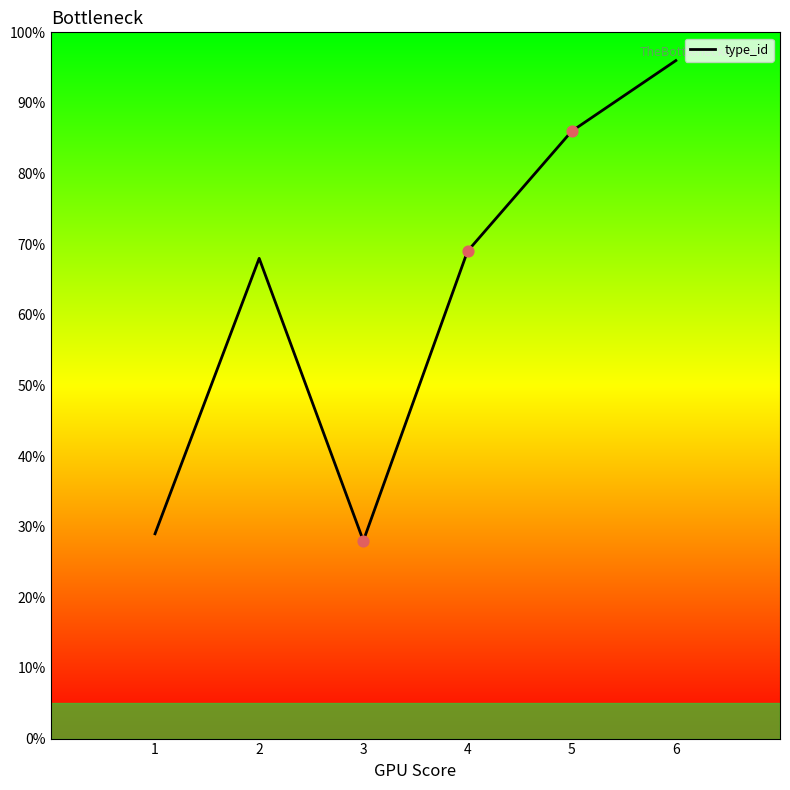

Approximately how many times larger is the value at 2 compared to 5?

0.8